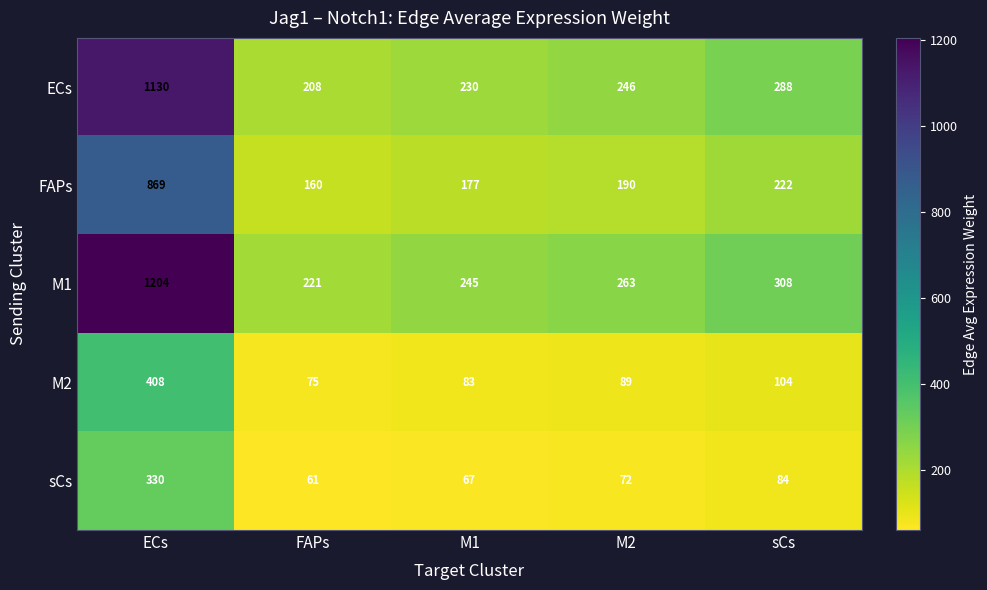

At M1, list the series in order from largest to smallest.

M1, ECs, FAPs, M2, sCs